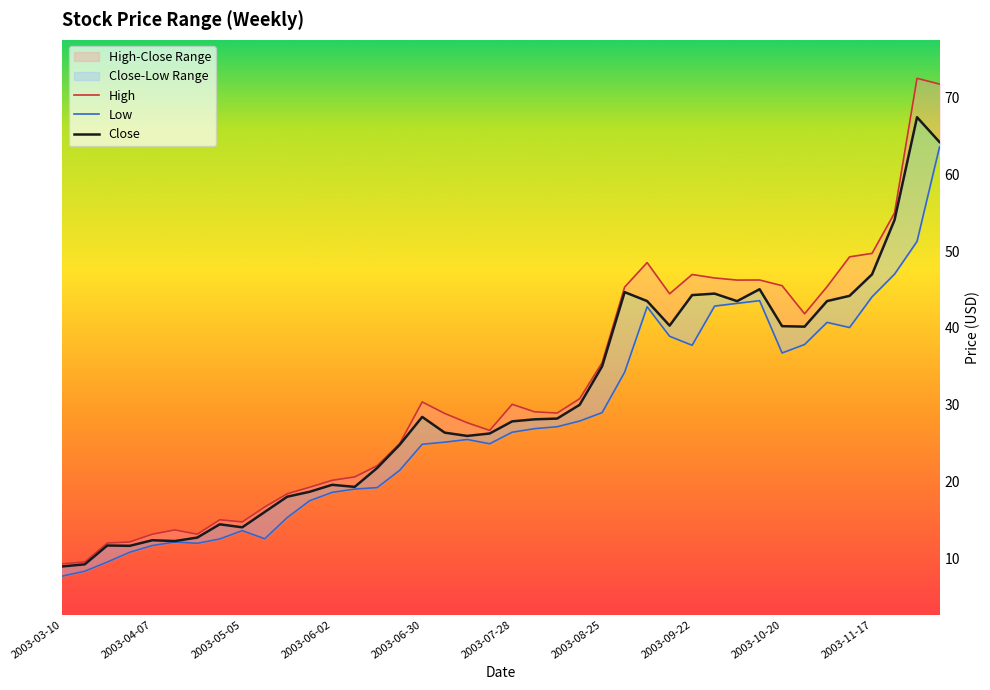

At which category does High reach its first local valley?

2003-04-21